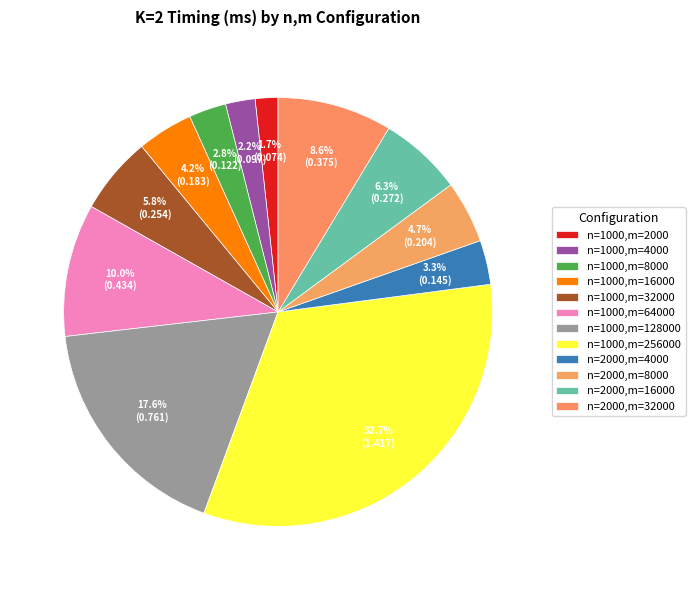

How many segments does this pie chart have?

12